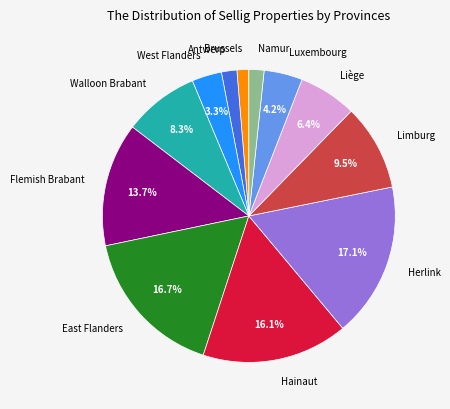

Which has a higher value, Walloon Brabant or Brussels?

Walloon Brabant